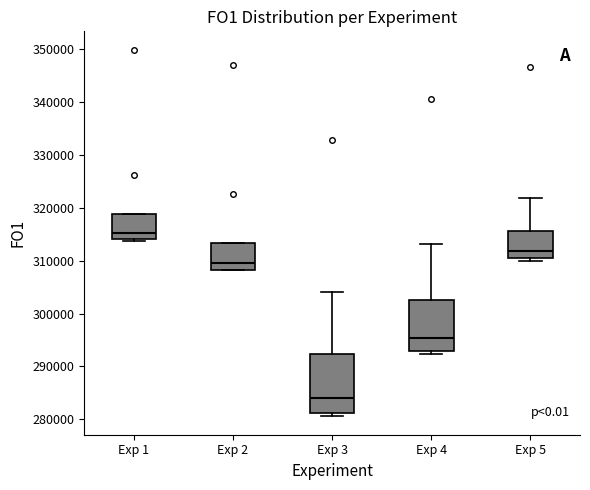

Reading left to right, read every box against the y-axis: the position of its median line, the range the box covers, and the ends of its whiskers. The values are not printed on the chart, so give them approximately, as read against the axis.

Exp 1: median 315000, box 314000 to 319000, whiskers 314000 (just below the box's lower edge) to 319000
Exp 2: median 310000, box 308000 to 313000, whiskers 308000 to 313000
Exp 3: median 284000, box 281000 to 292000, whiskers 281000 (just below the box's lower edge) to 304000
Exp 4: median 295000, box 293000 to 303000, whiskers 292000 to 313000
Exp 5: median 312000, box 310000 to 316000, whiskers 310000 (just below the box's lower edge) to 322000